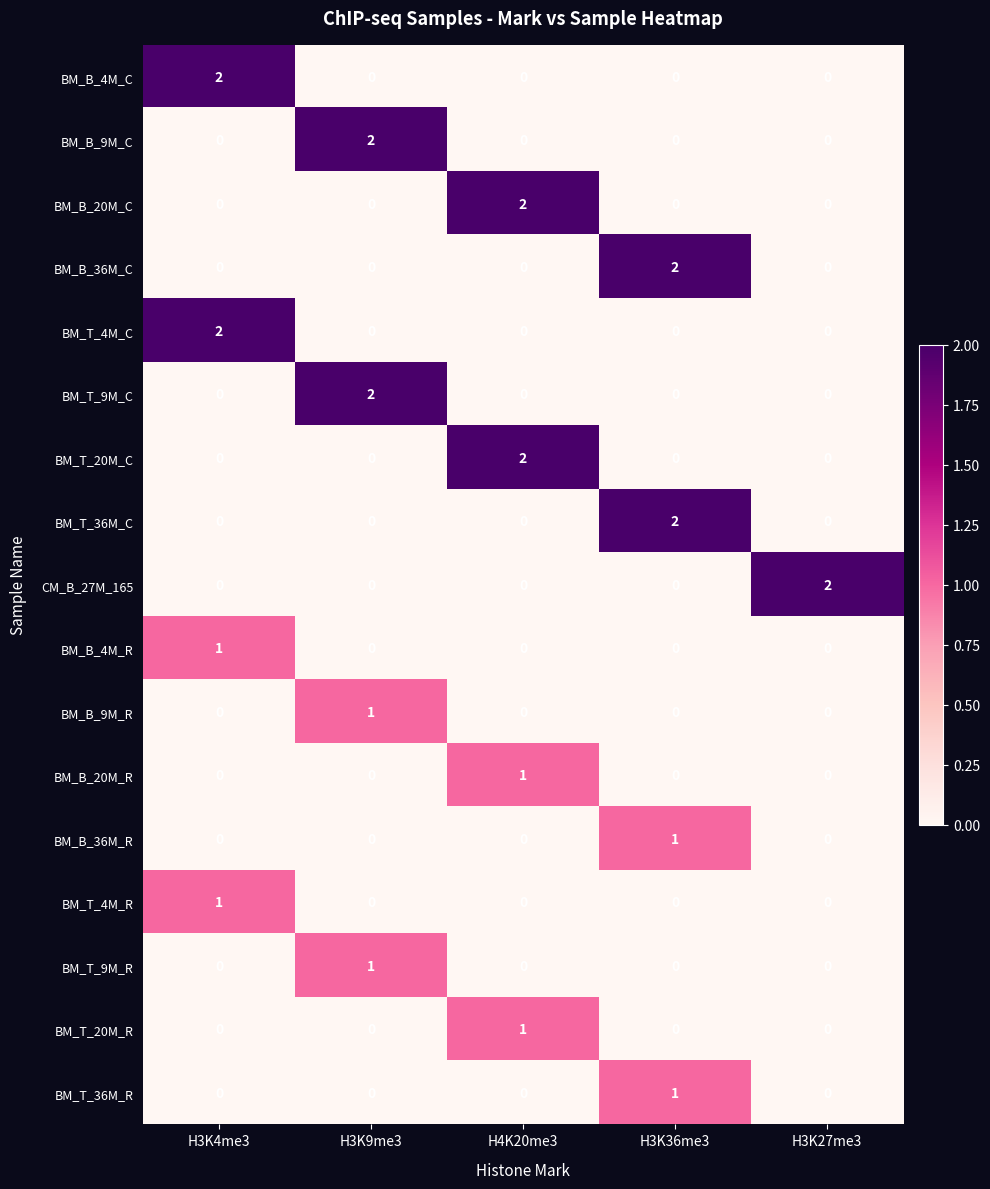

How many BM_T_36M_C values are between 0 and 1?

4